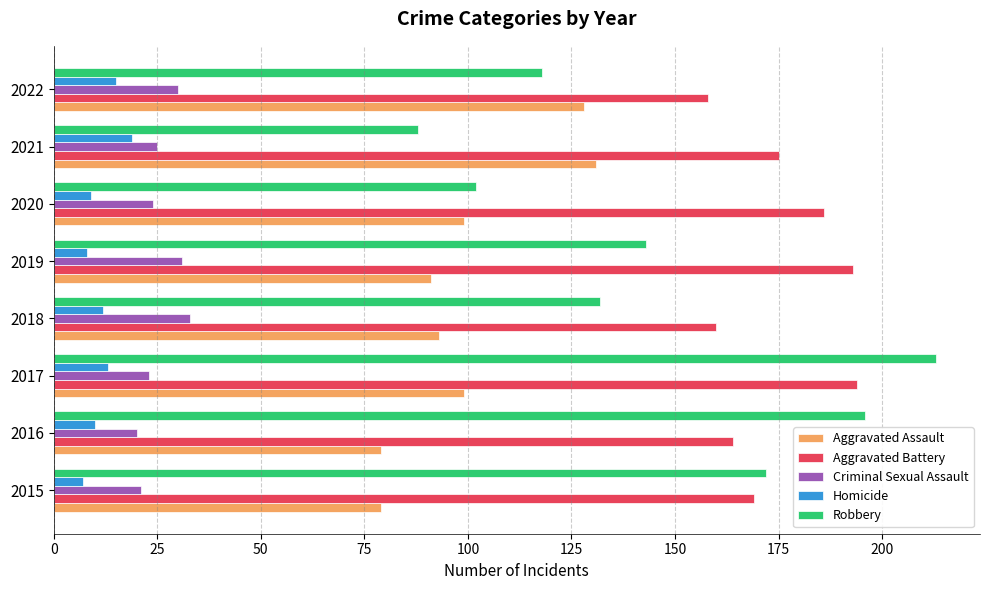

Is it true that Criminal Sexual Assault equals 21 at 2015?

True